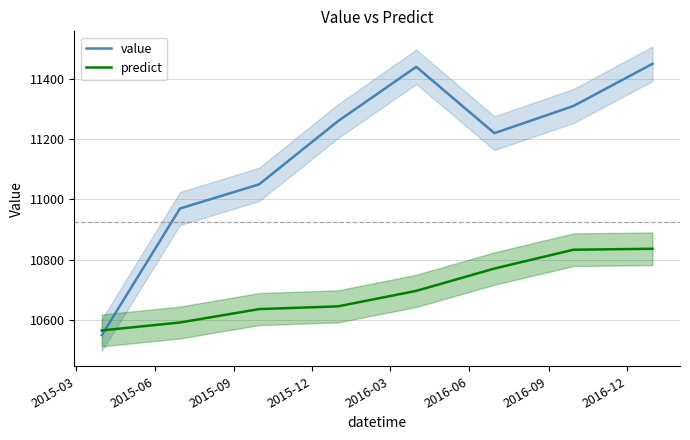

How many lines are shown in the chart?

2